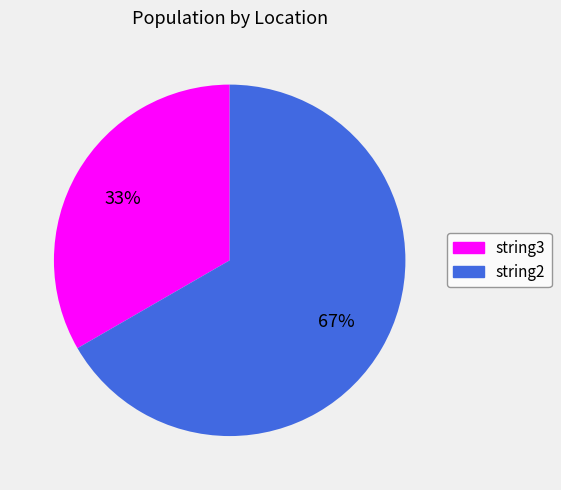

To the nearest percent, what percentage of the pie is string3?

33%